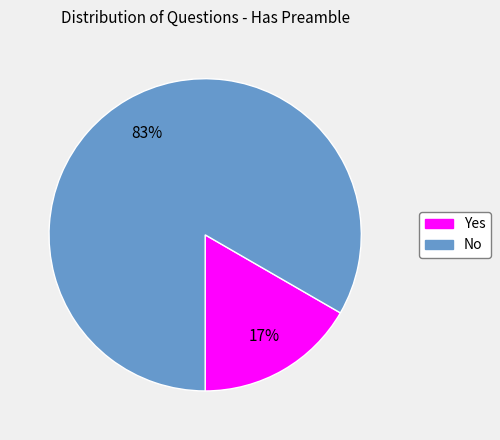

Rank the categories by value from highest to lowest.

No, Yes